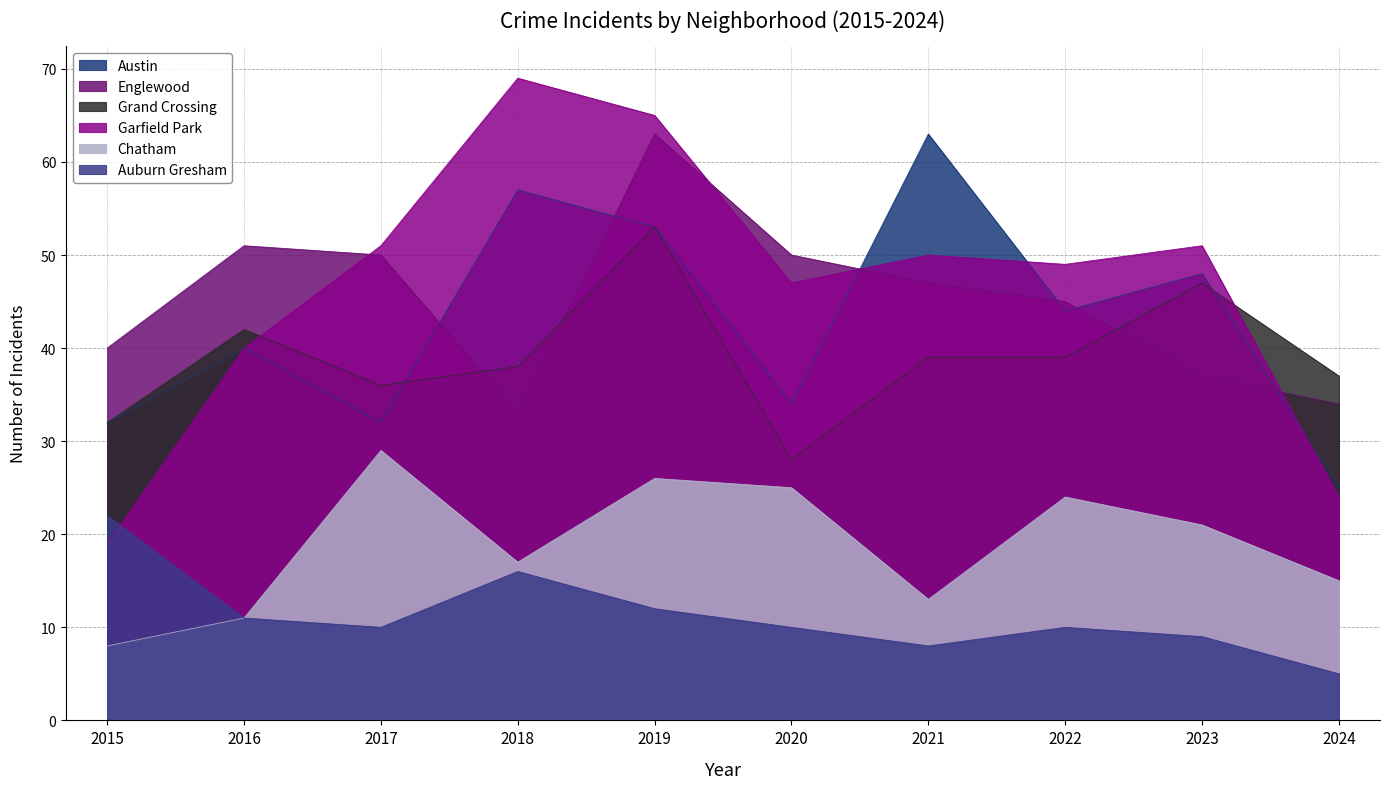

What is the sum of the Chatham values at 2021 and 2020?

38